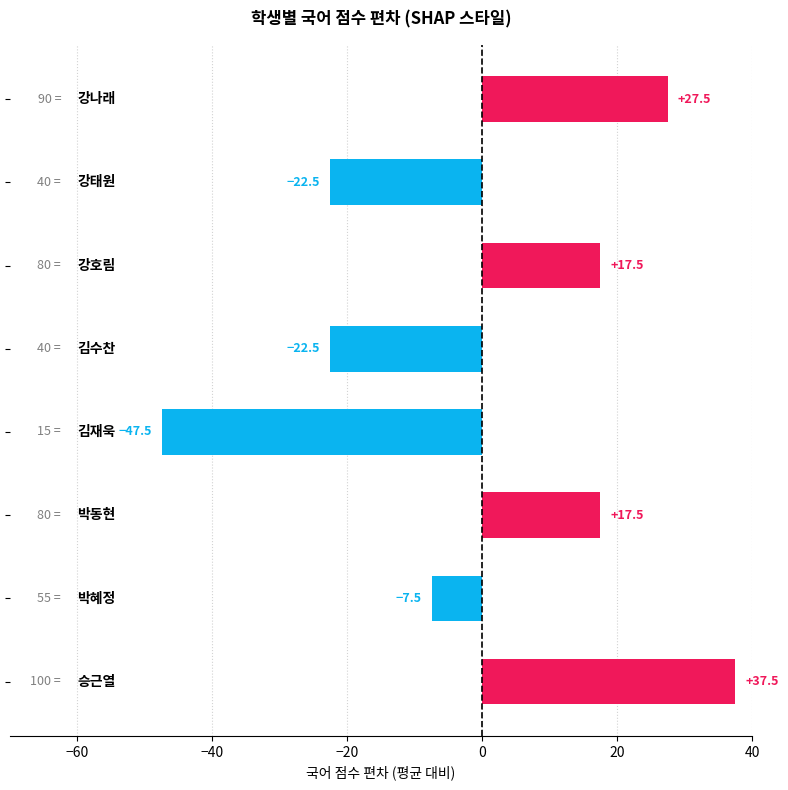

Reading top to bottom, what are all the values shown in this chart?

27.5	-22.5	17.5	-22.5	-47.5	17.5	-7.5	37.5